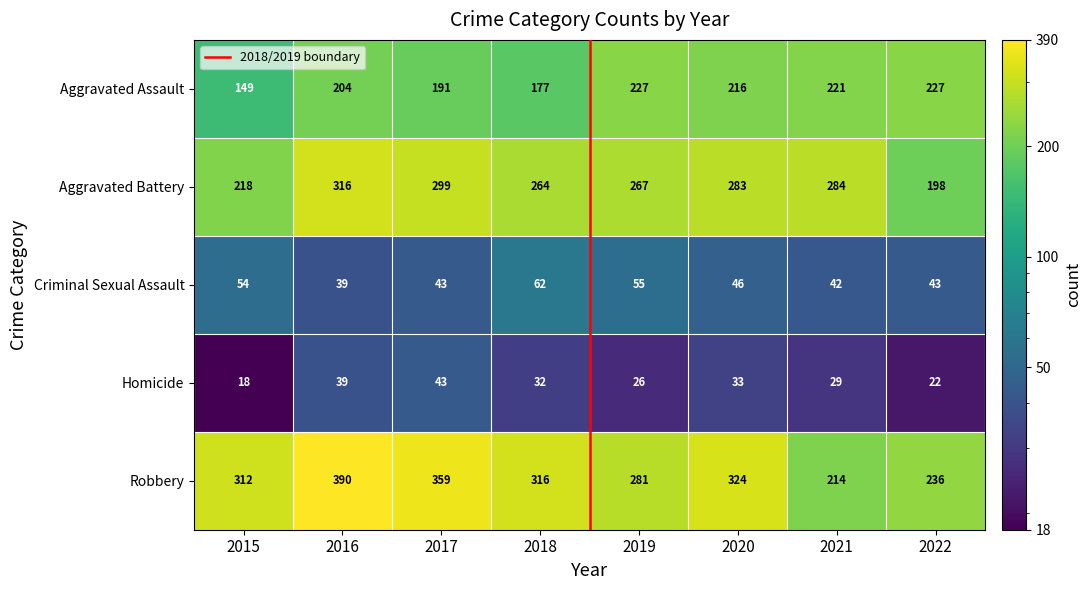

Is it true that Aggravated Assault equals 204 at 2016?

True